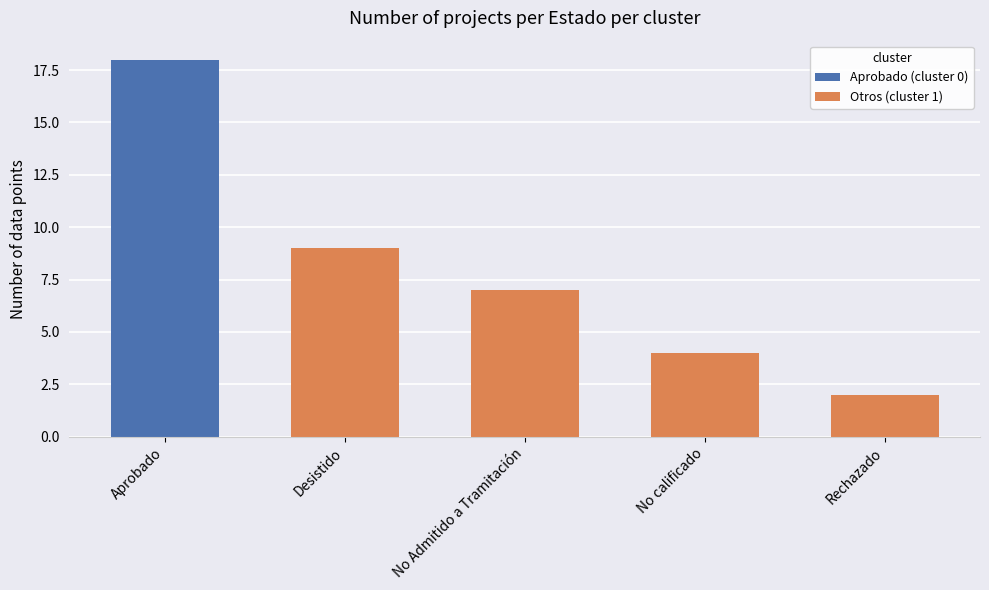

Is it true that Otros (cluster 1) equals 9 at Desistido?

True